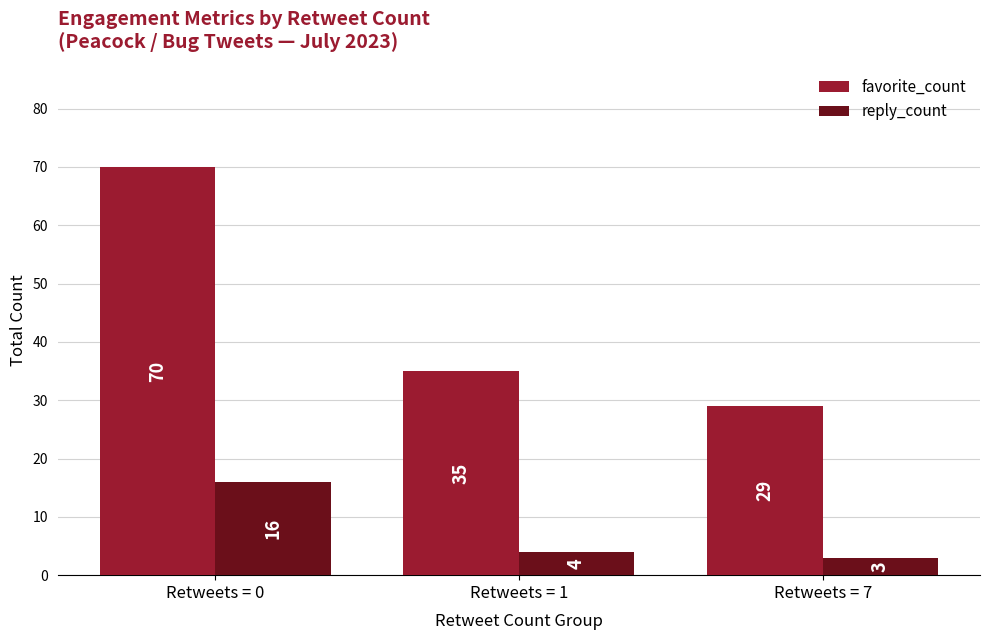

Reading left to right, extract all data points from this chart.

favorite_count: 70	35	29
reply_count: 16	4	3